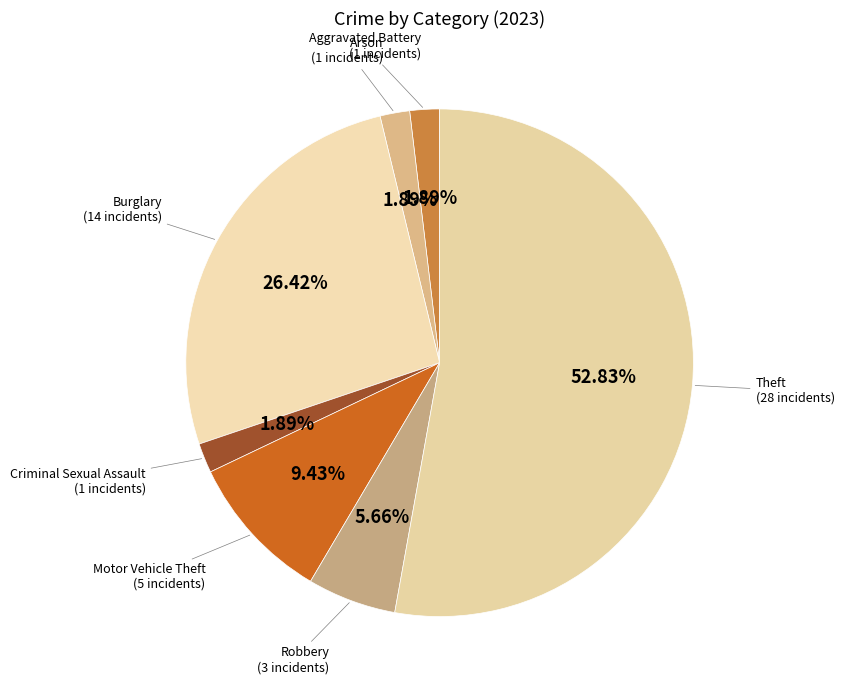

Count the number of slices in the pie.

7